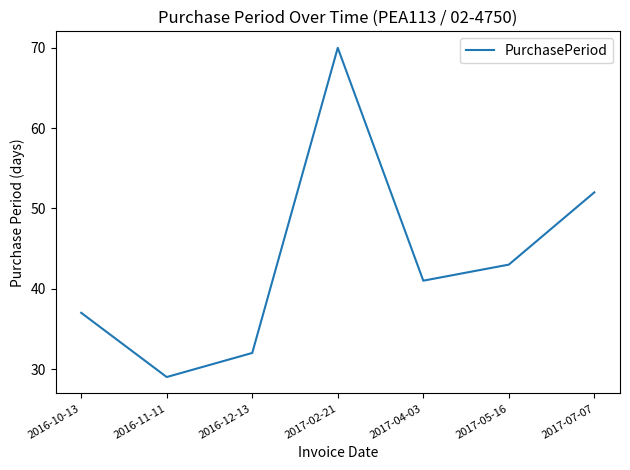

What position from the left is 2016-10-13?

1